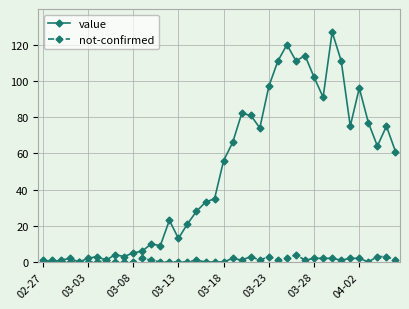

Rank the series by their average value, from highest to lowest.

value, not-confirmed